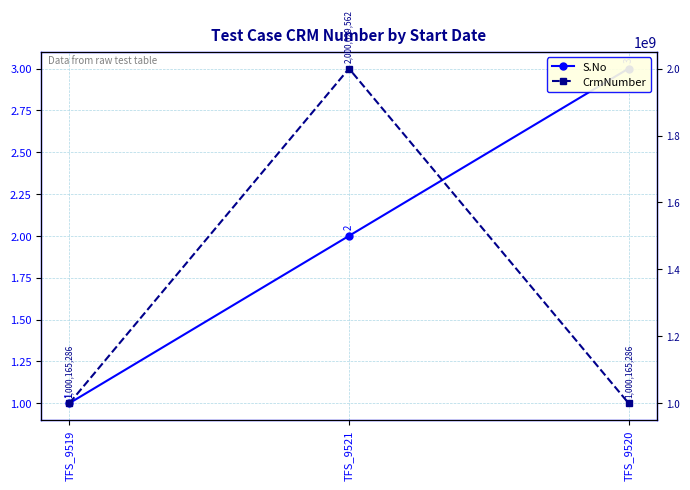

What is the maximum value shown in the chart?

2000029562